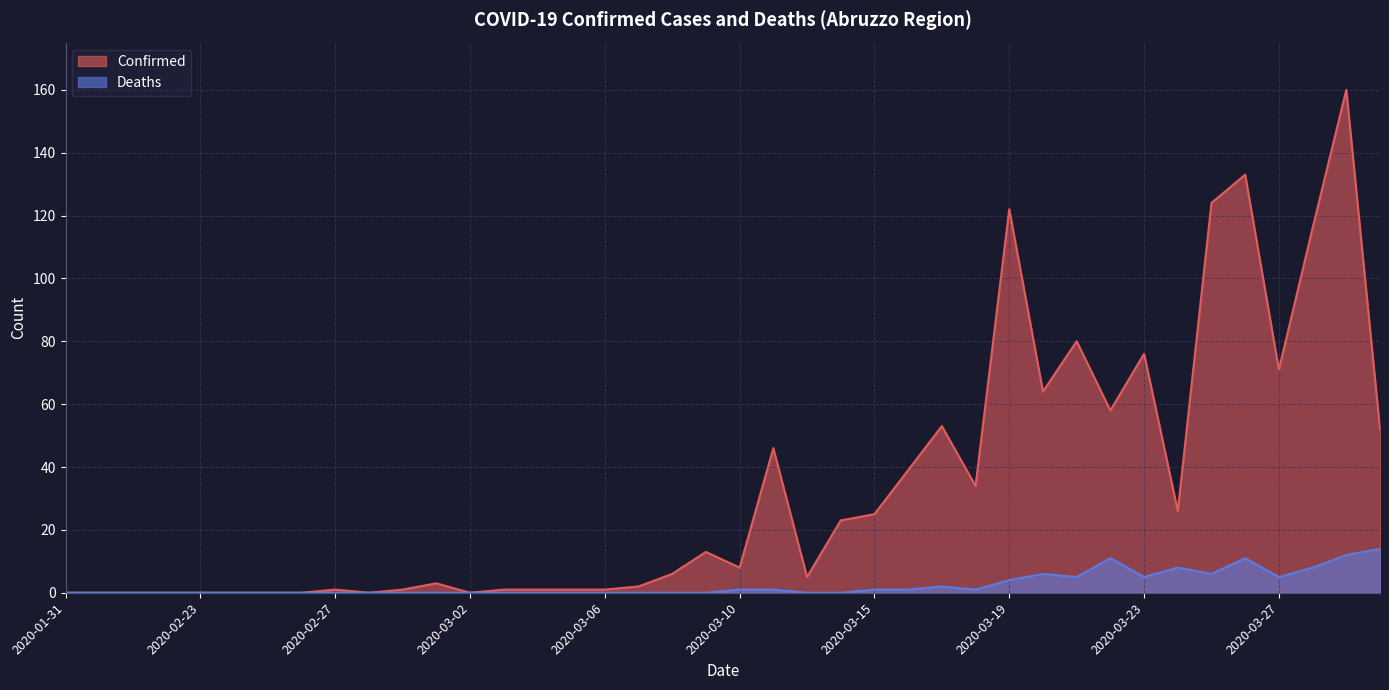

What position from the left is 2020-03-08?

19